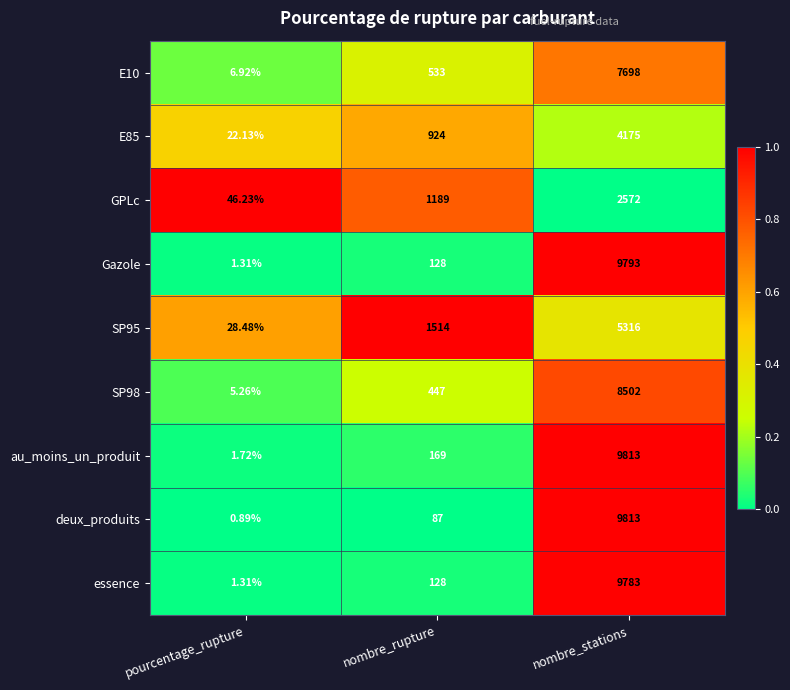

Rank the categories by E85 value from highest to lowest.

nombre_stations, nombre_rupture, pourcentage_rupture